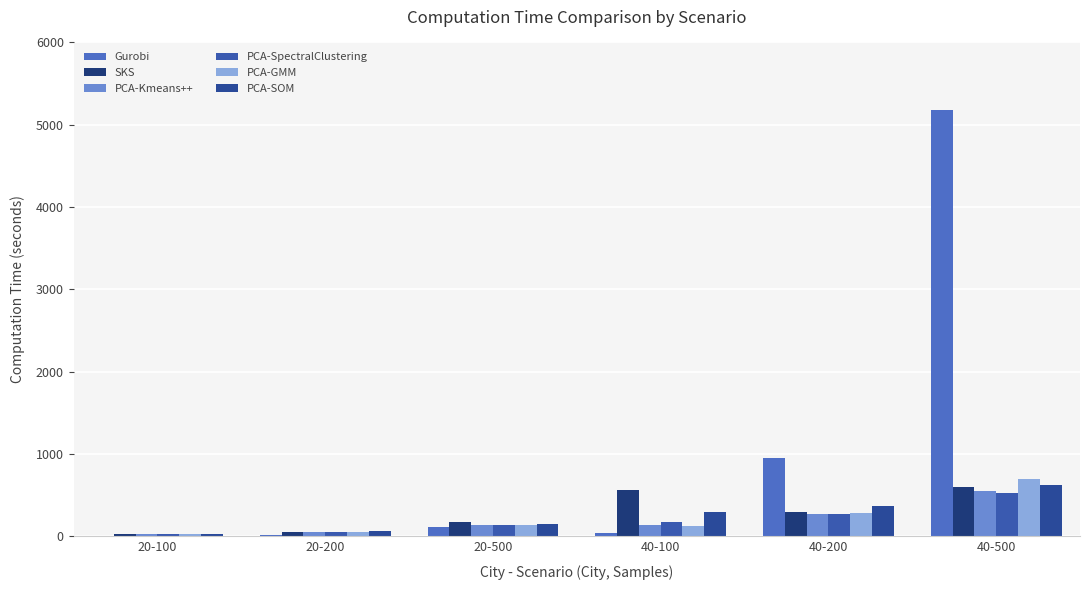

What is the highest value of the SKS series?

600.5